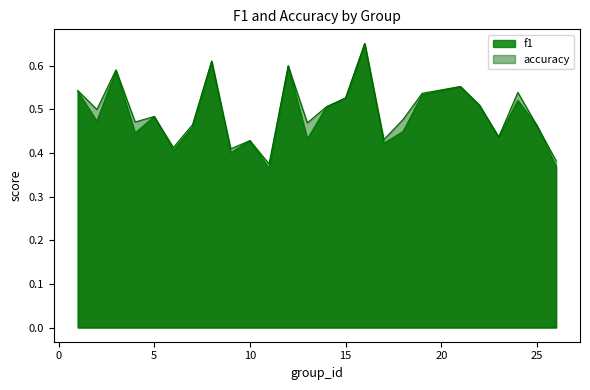

What is the value of the f1 point at the 1st from the left?

0.5